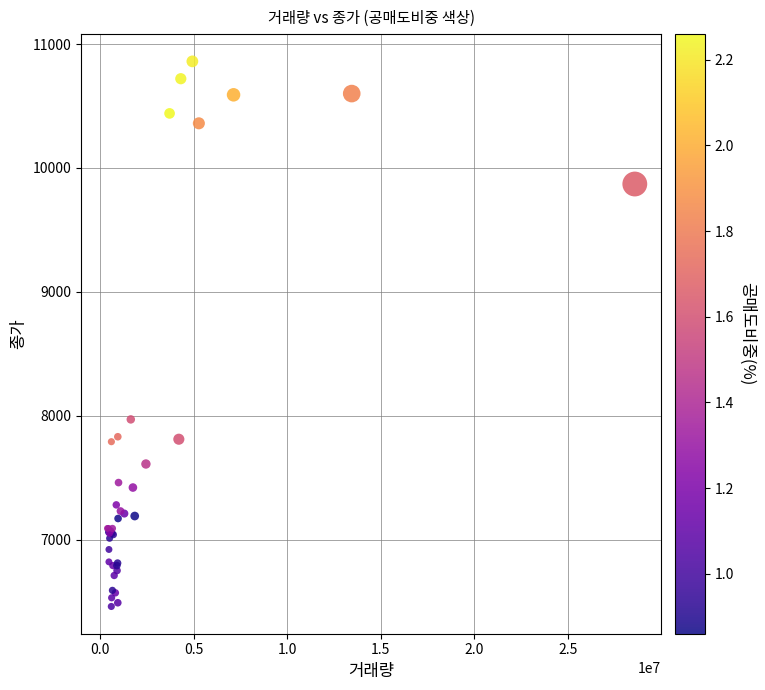

What Y value in the scatter plot is closest to 8660?

7970